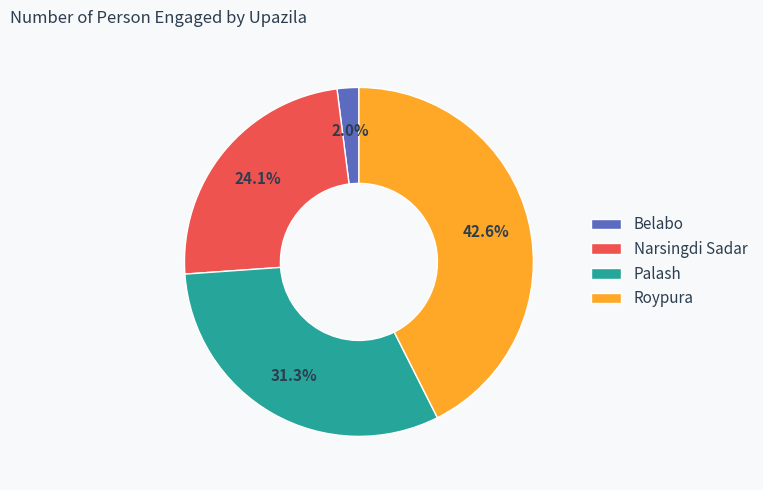

Is there a majority slice in this chart?

No